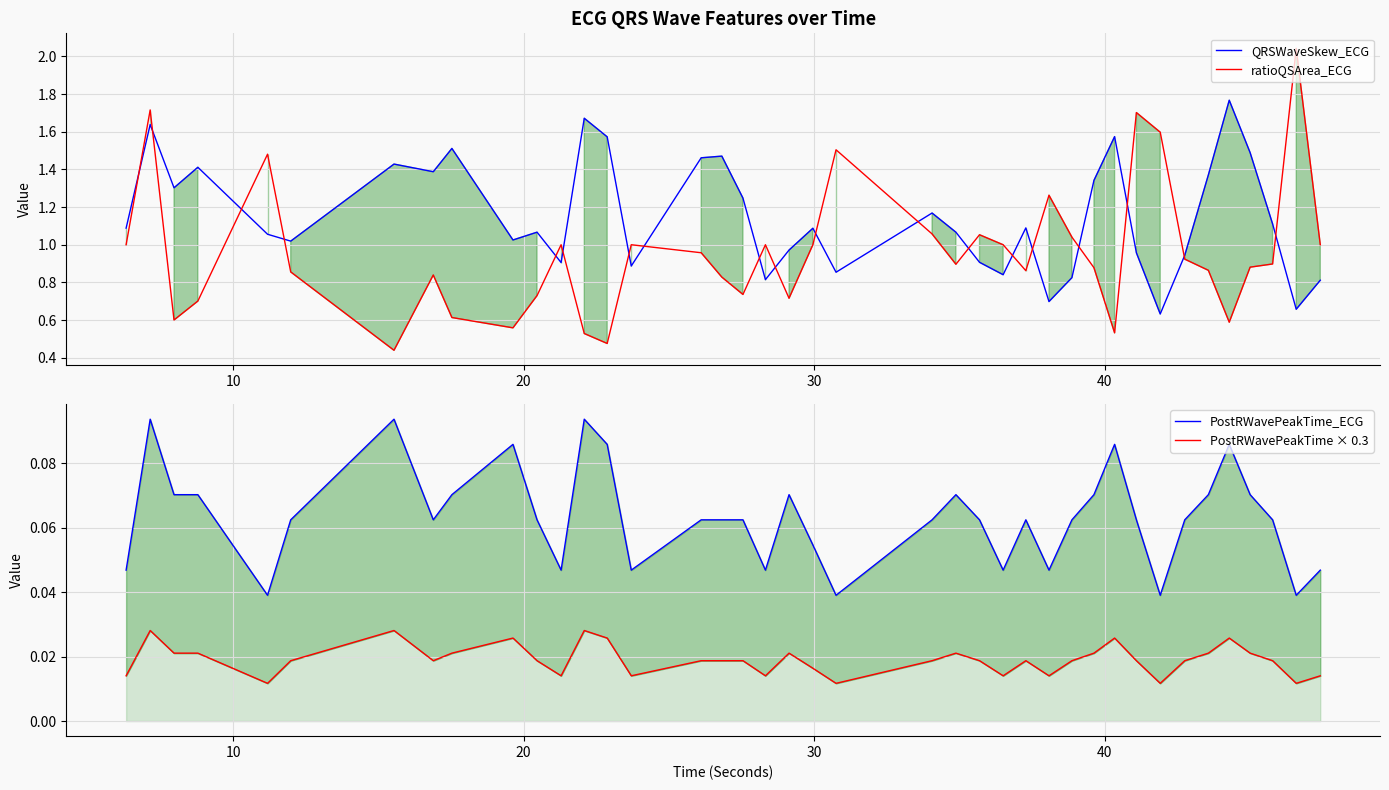

What are all the series names shown in the legend?

QRSWaveSkew_ECG, ratioQSArea_ECG, PostRWavePeakTime_ECG, PostRWavePeakTime × 0.3